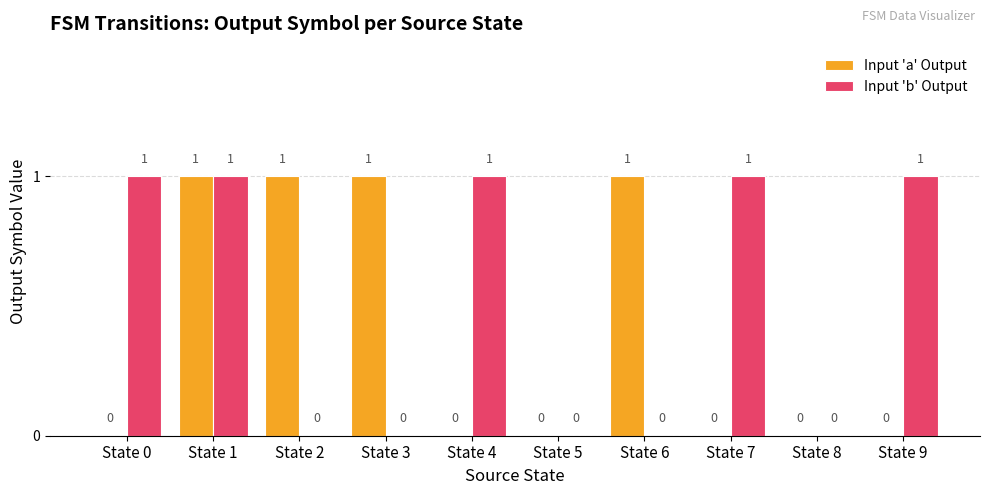

Which series has the largest total across all categories?

Input 'b' Output